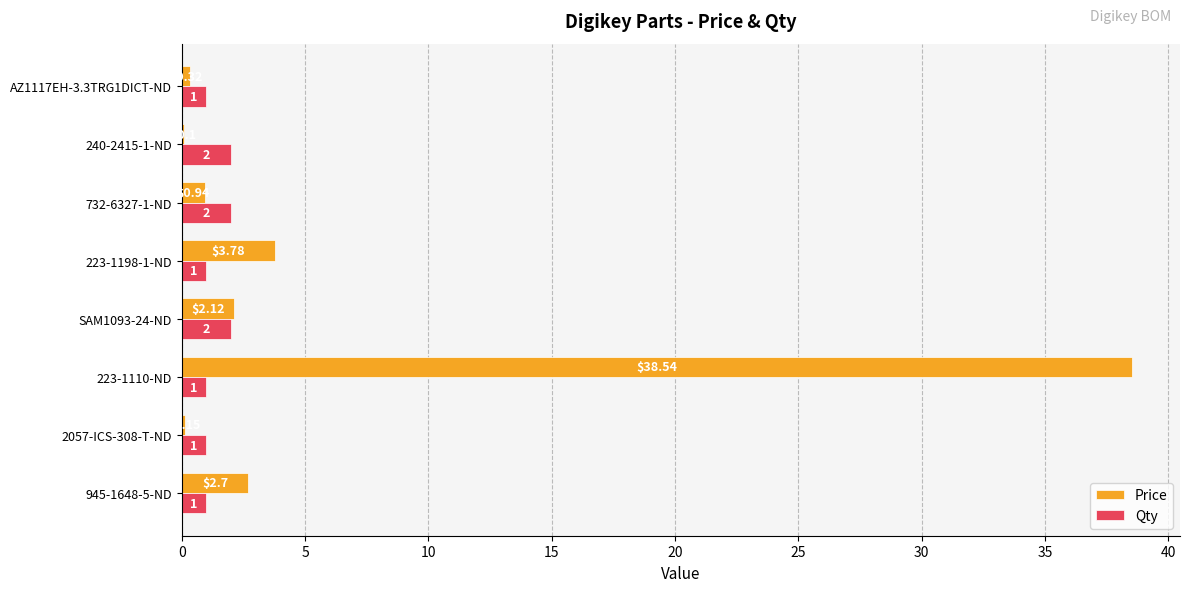

Between SAM1093-24-ND and 223-1198-1-ND, which series saw the biggest shift?

Price